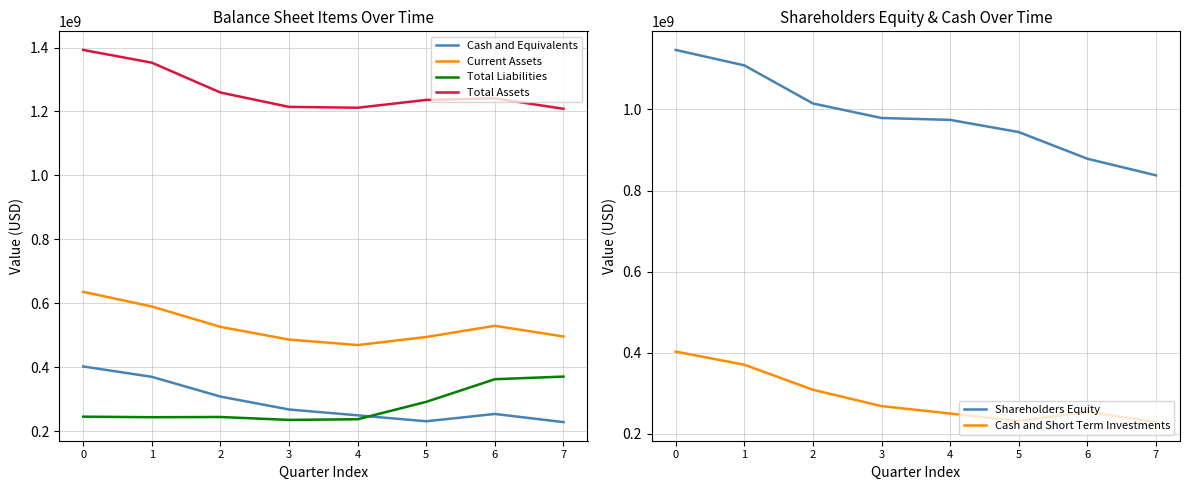

What value does the Total Assets series have at 6, to the nearest 10?

1241008000